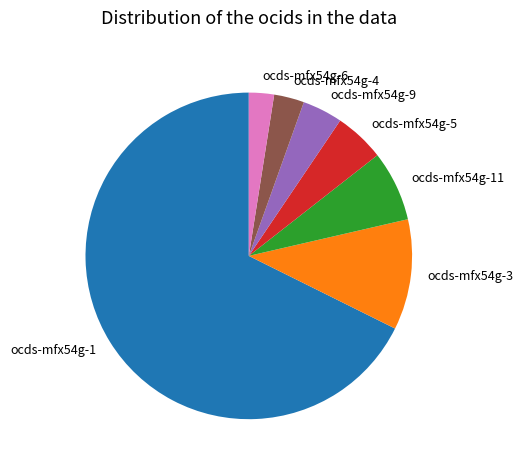

Combined, do ocds-mfx54g-5 and ocds-mfx54g-6 account for over 50%?

No